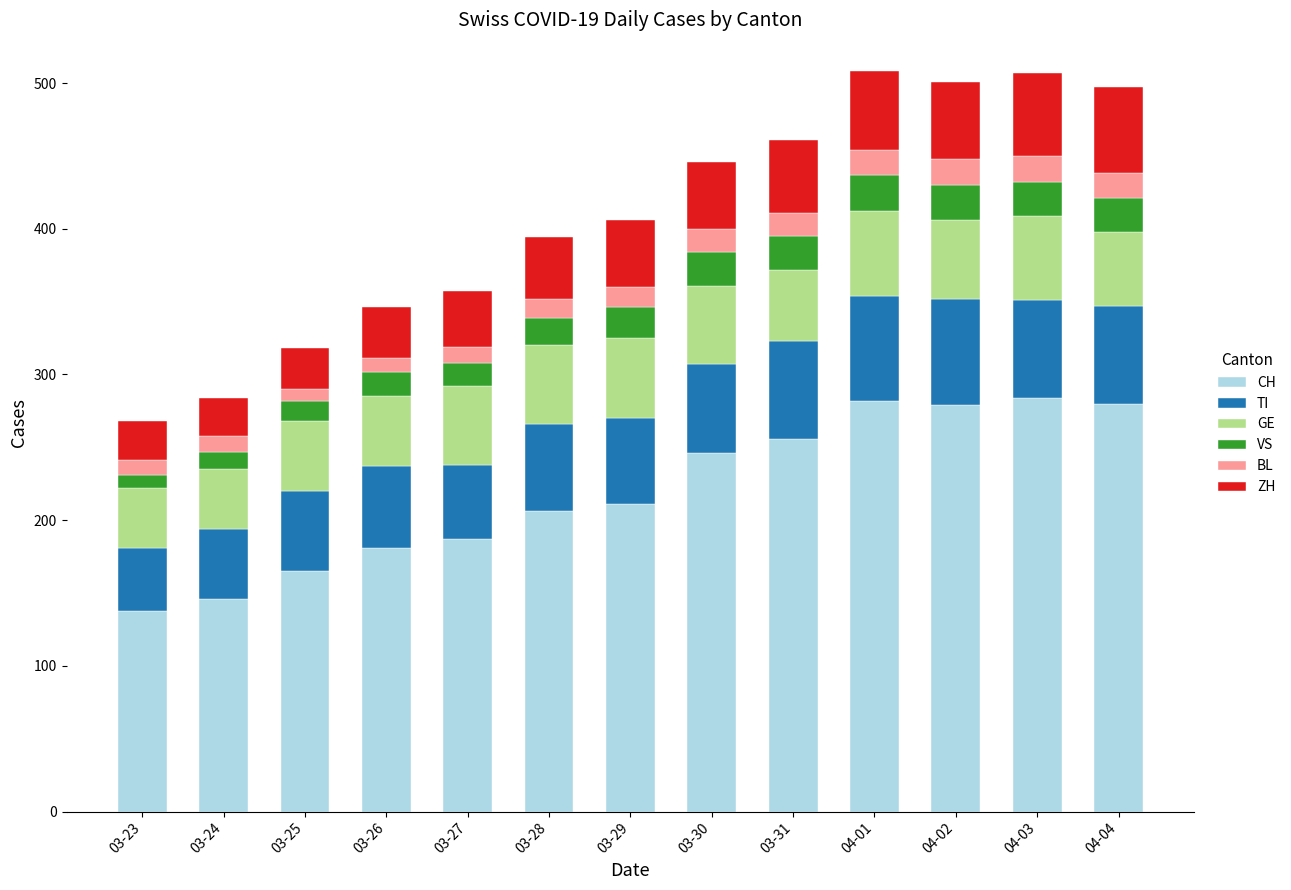

What is the difference between the second highest and minimum values in the CH series?

144